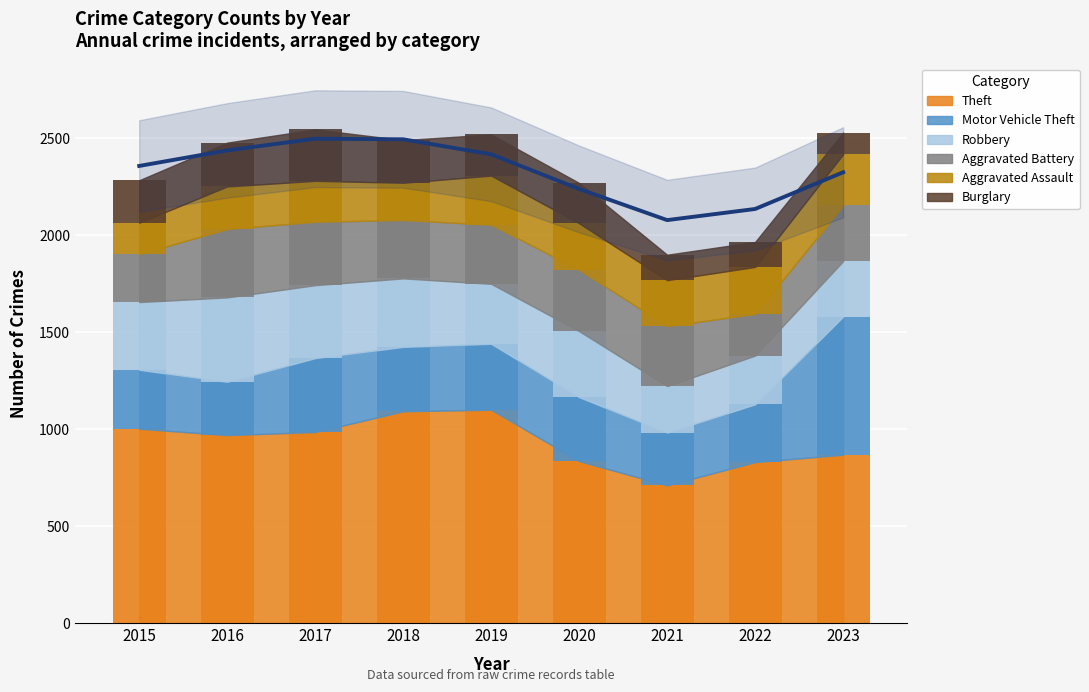

Read the Motor Vehicle Theft value at 2021, to the nearest 10.

270